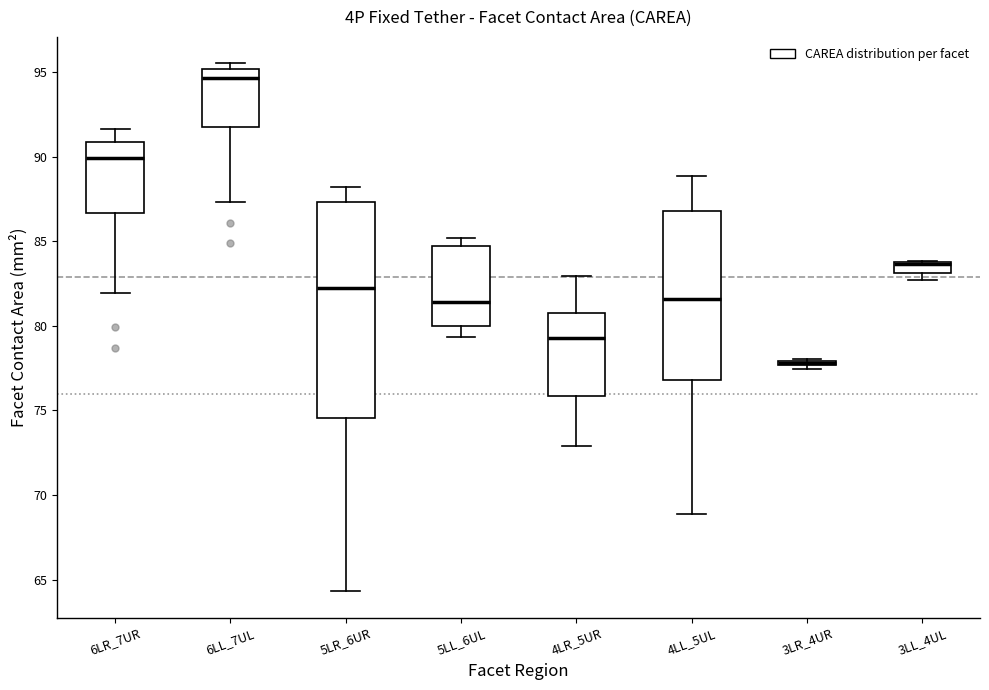

Where is the lower edge of the box for 3LL_4UL on the y-axis? The values are not printed on the chart, so give them approximately, as read against the axis.

83.0